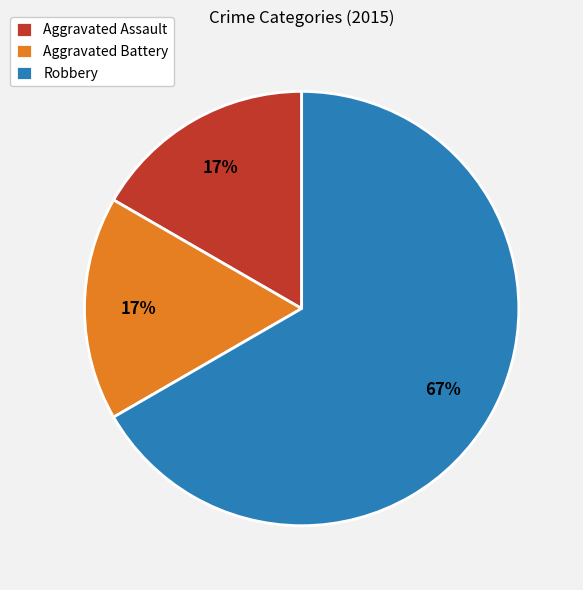

Between Robbery and Aggravated Battery, which is larger?

Robbery